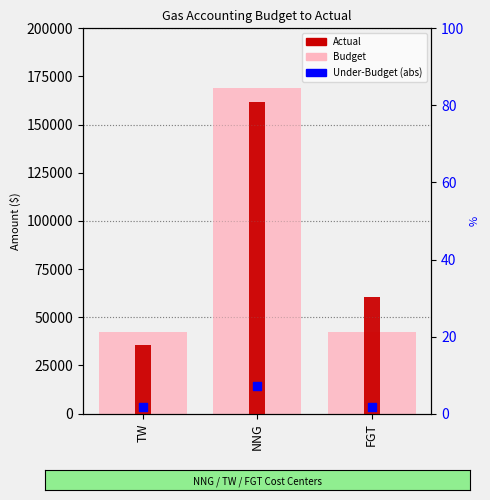

Which series has the largest Y range (max minus min)?

Budget